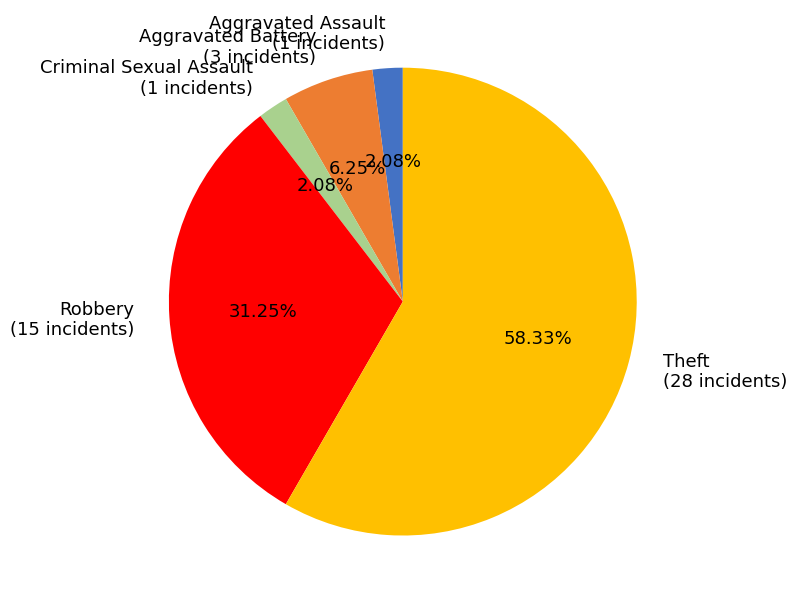

What percentage is the Aggravated Assault slice, to the nearest percent?

2%